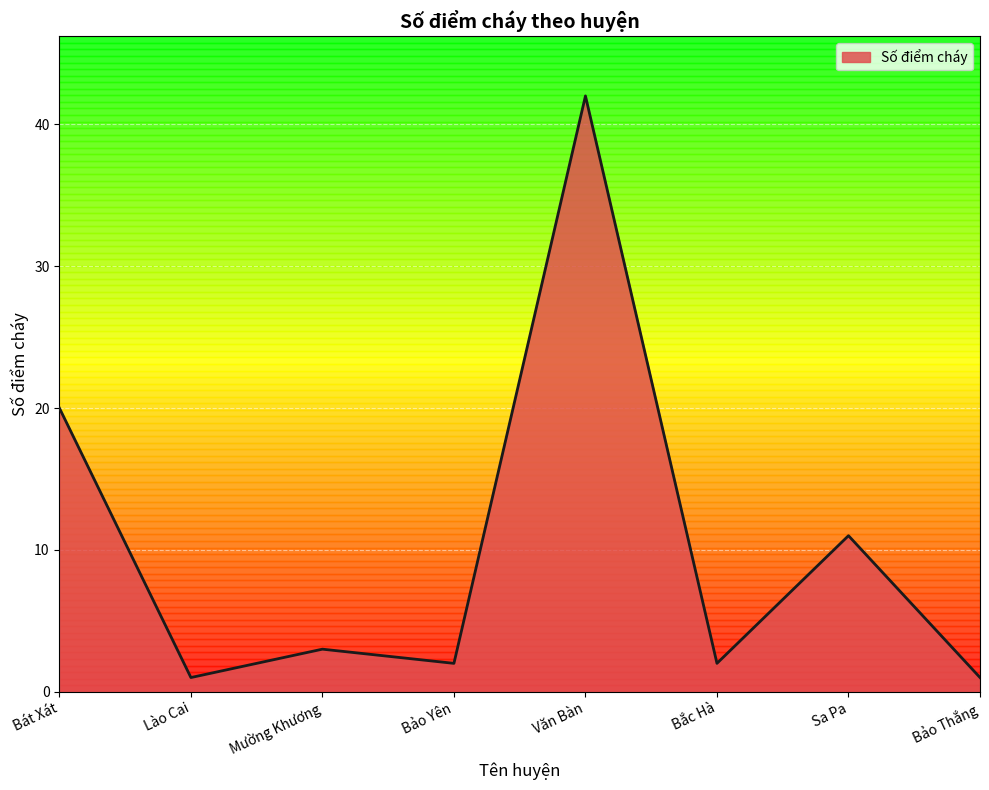

Approximately how many times larger is the value at Văn Bàn compared to Bắc Hà?

21.0